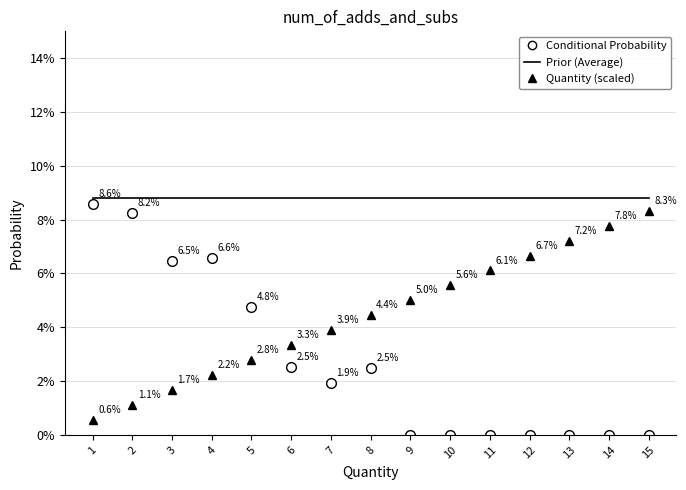

Which series has the largest total across all categories?

Prior (Average)